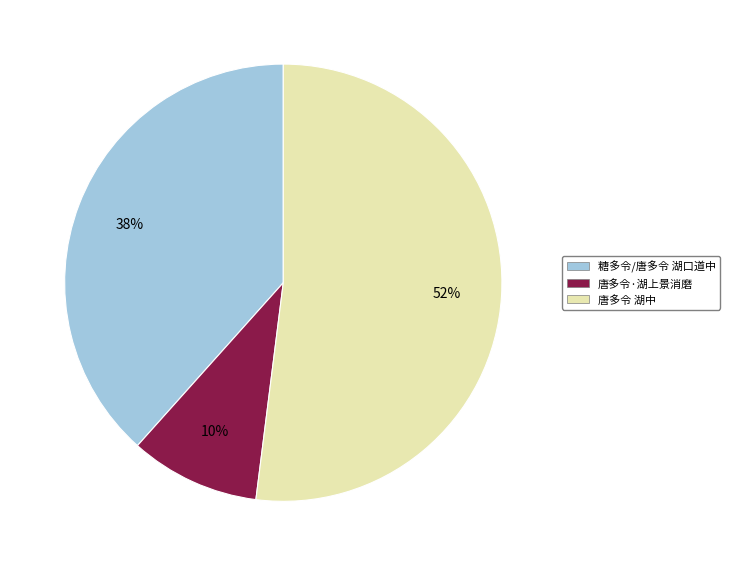

Is 唐多令 湖中 the majority of the pie?

Yes